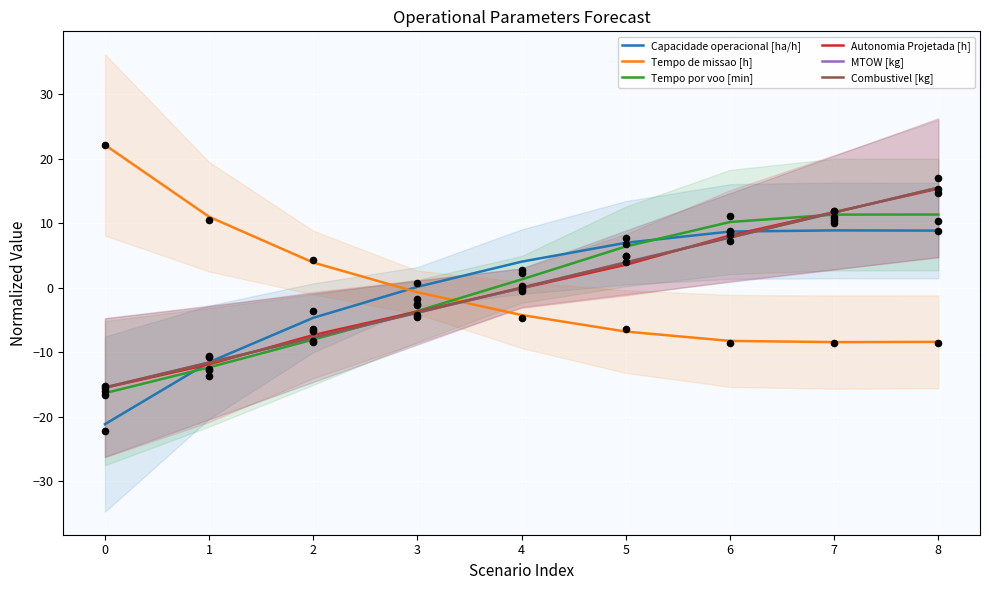

Which series has the widest spread of Y values?

Combustivel [kg]